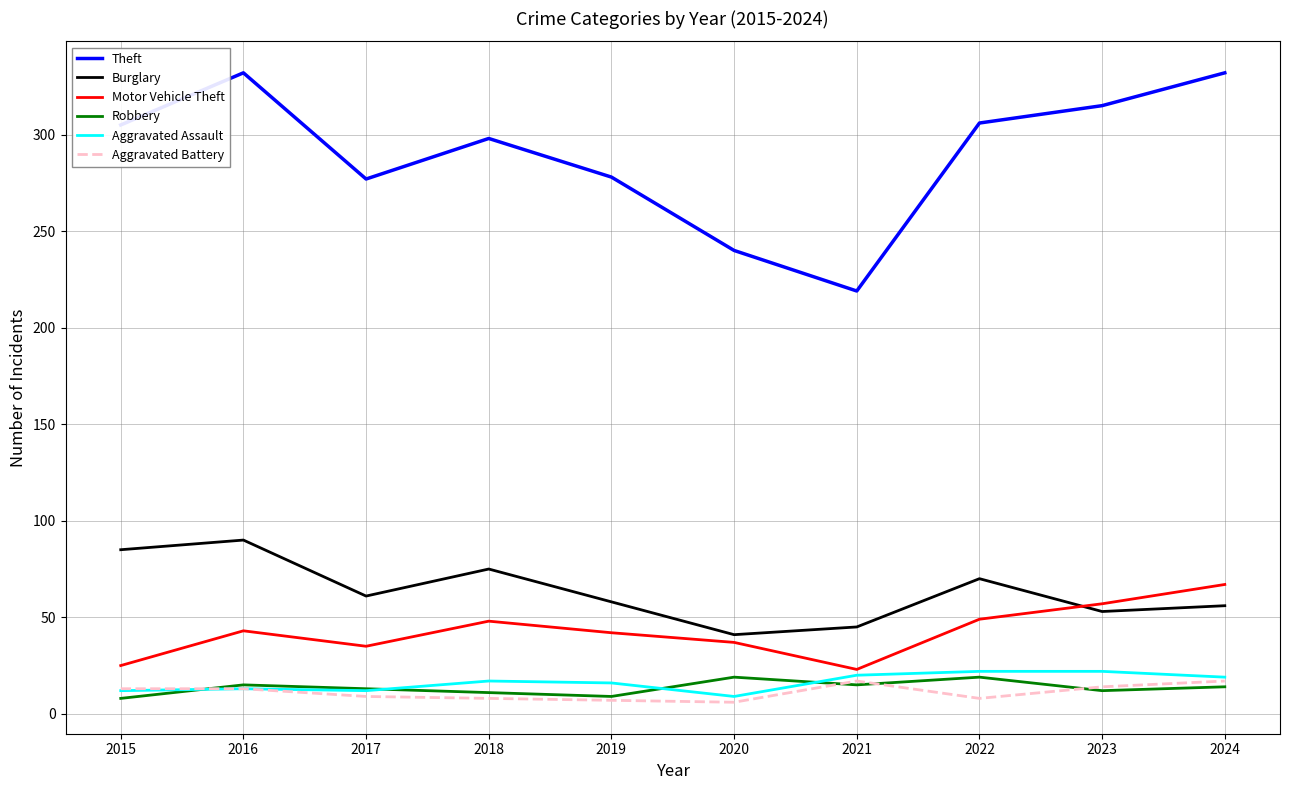

Is this an area chart (filled region under the line)?

No